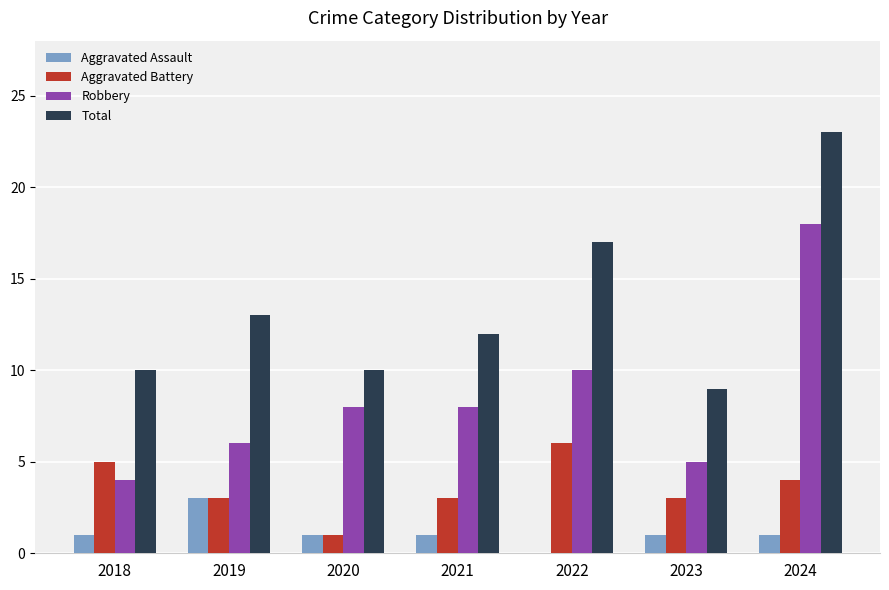

Reading left to right, extract all data points from this chart.

Aggravated Assault: 2018=1	2019=3	2020=1	2021=1	2022=0	2023=1	2024=1
Aggravated Battery: 2018=5	2019=3	2020=1	2021=3	2022=6	2023=3	2024=4
Robbery: 2018=4	2019=6	2020=8	2021=8	2022=10	2023=5	2024=18
Total: 2018=10	2019=13	2020=10	2021=12	2022=17	2023=9	2024=23